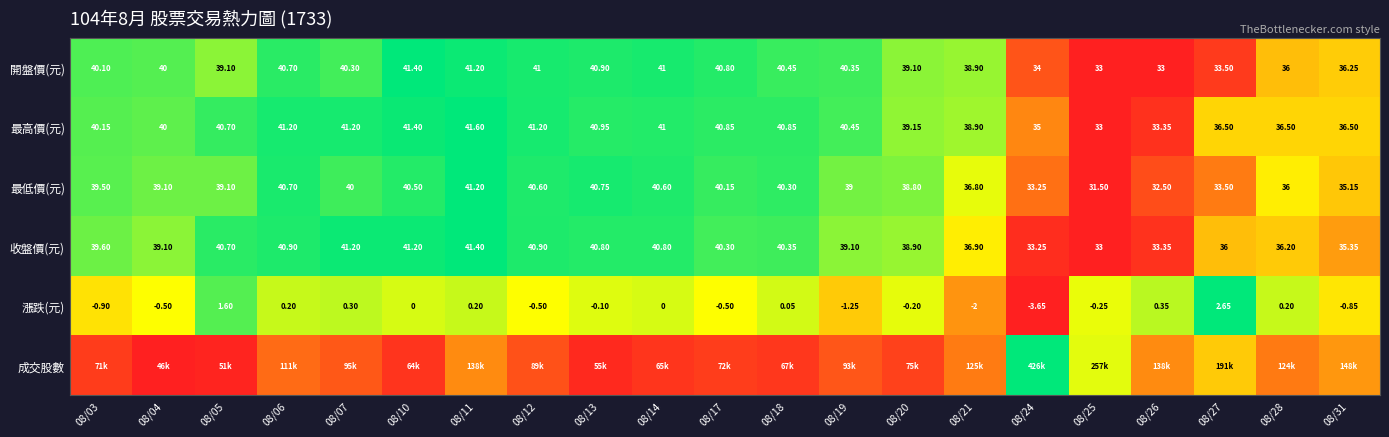

How many negative values does the 漲跌(元) series have?

11